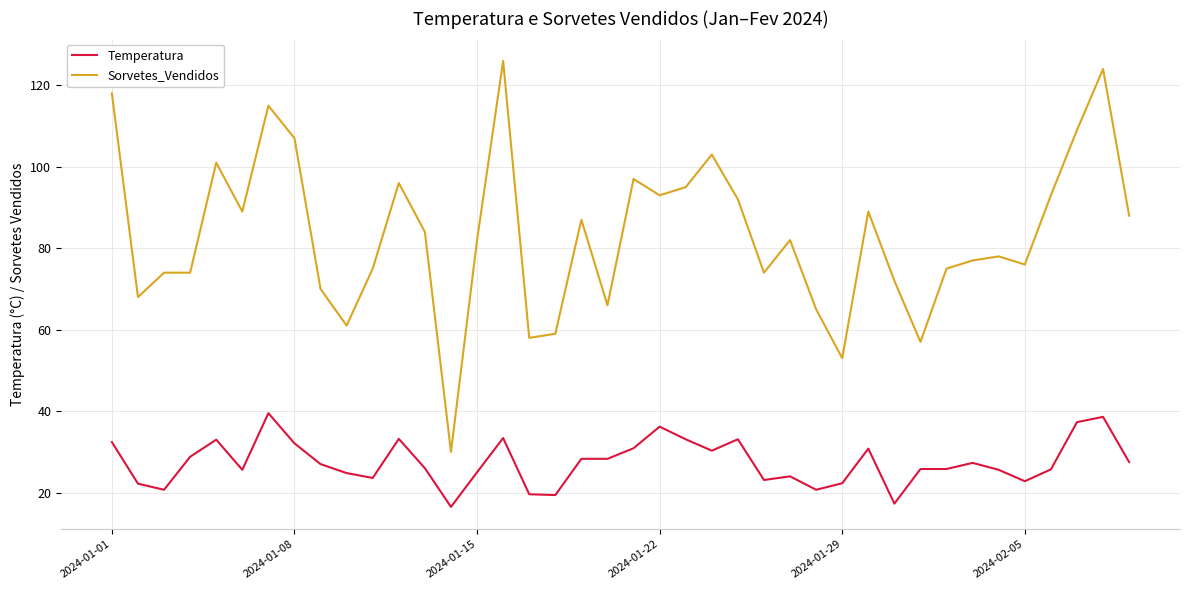

What is the difference between the maximum and minimum values in the Sorvetes_Vendidos series?

96.0